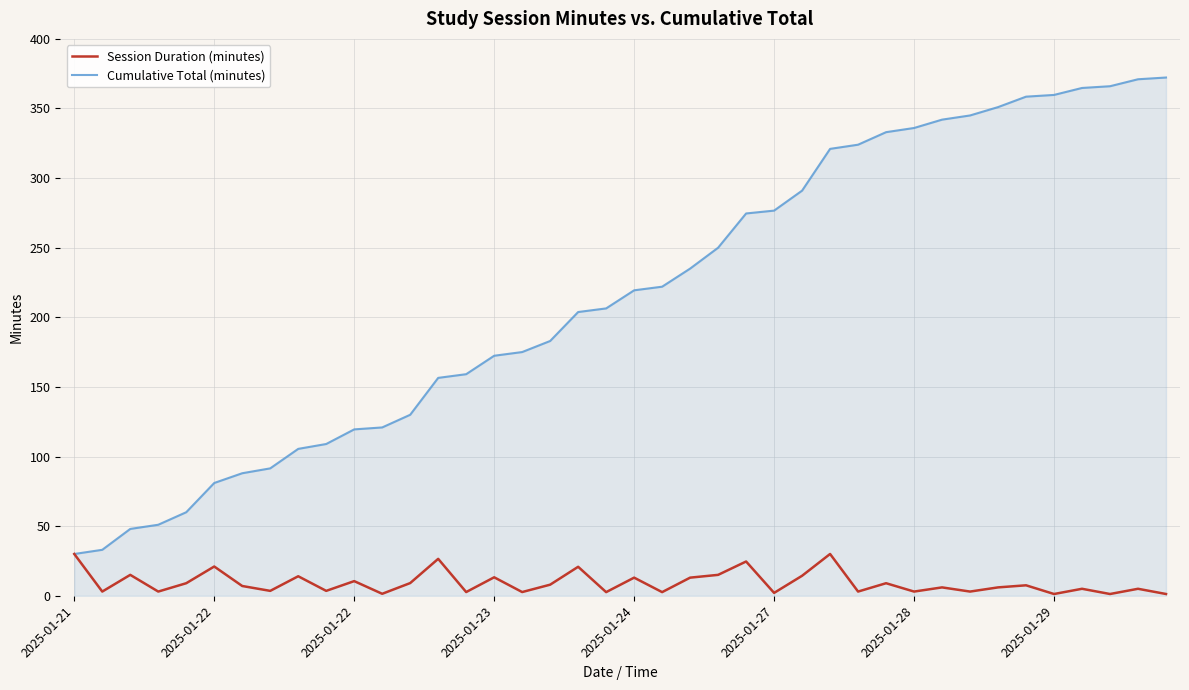

What is the minimum value for Cumulative Total (minutes)?

30.0